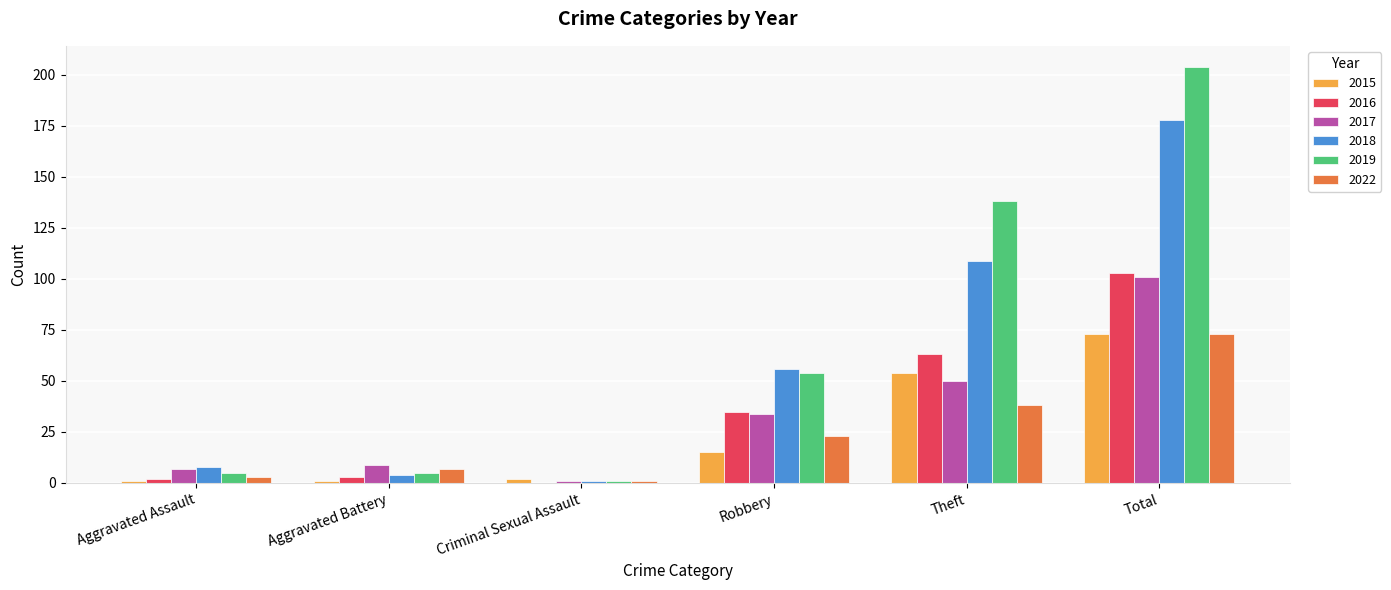

The 2017 series shows 30 at Theft. True or false?

False